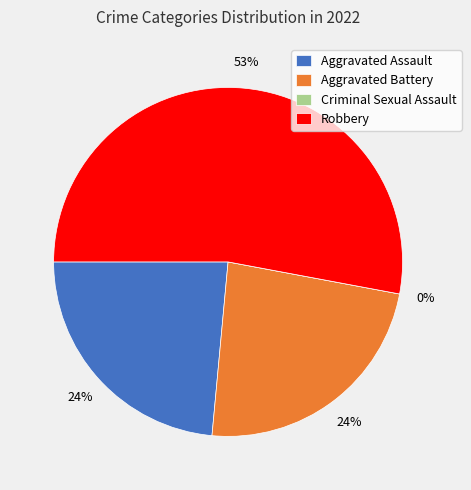

What is the largest slice in the pie chart?

Robbery